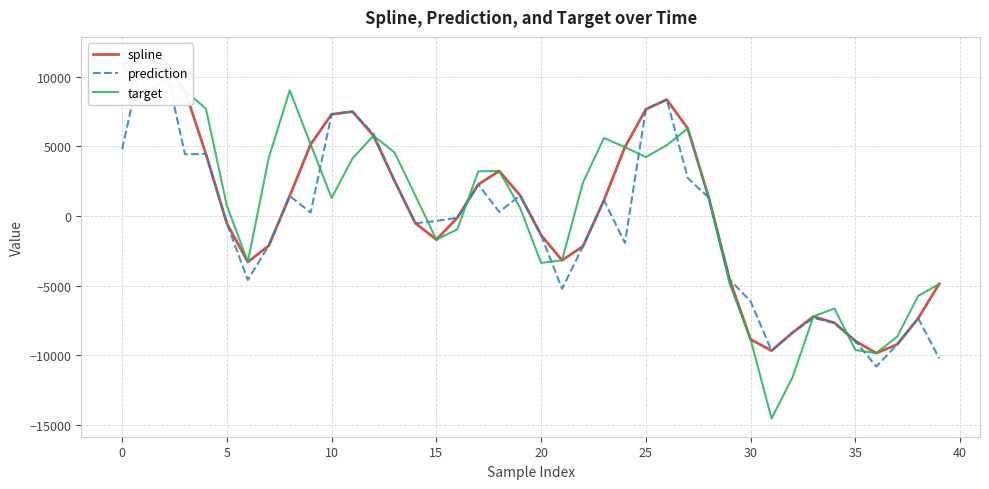

What is the average value of the target series?

362.9